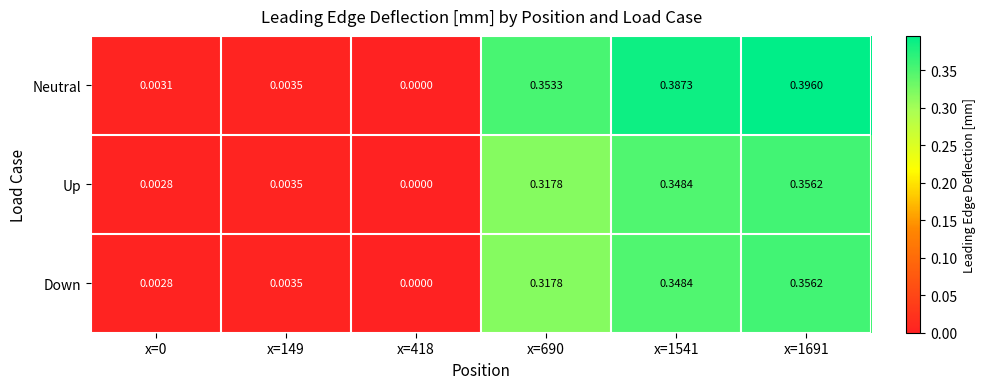

Is the value of Up at x=418 greater than the value of Neutral at x=0?

No